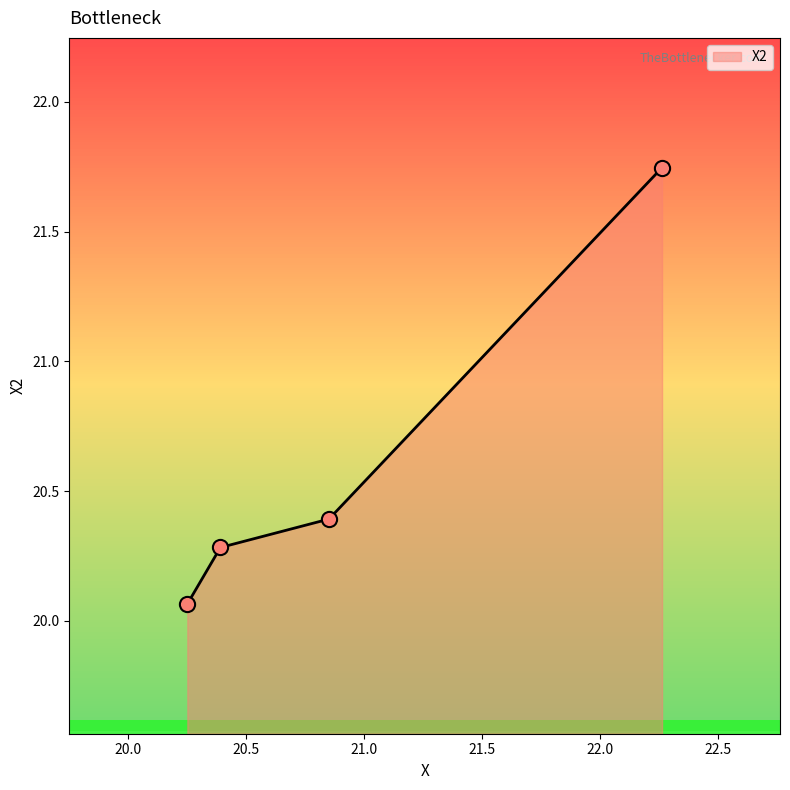

Approximately how many times larger is the value at 20.851236 compared to 20.391192?

1.0